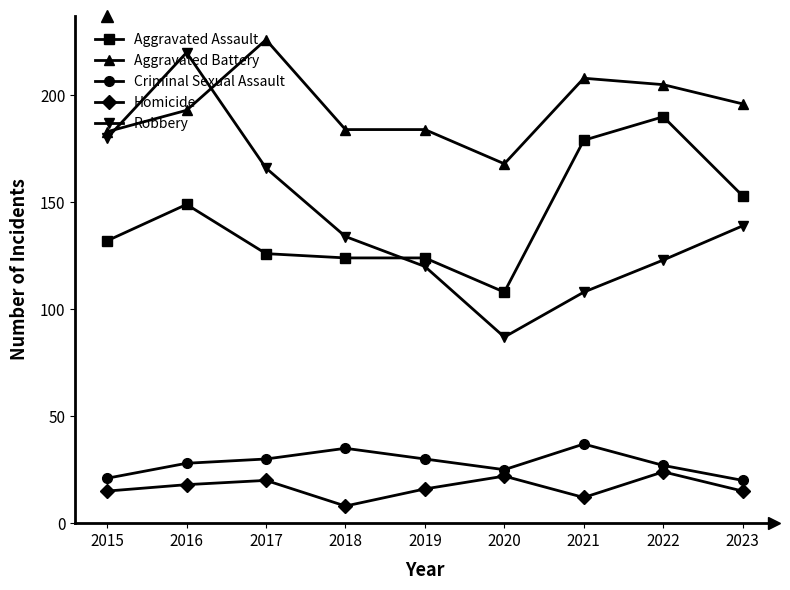

Between 2016 and 2023, which series saw the biggest shift?

Robbery